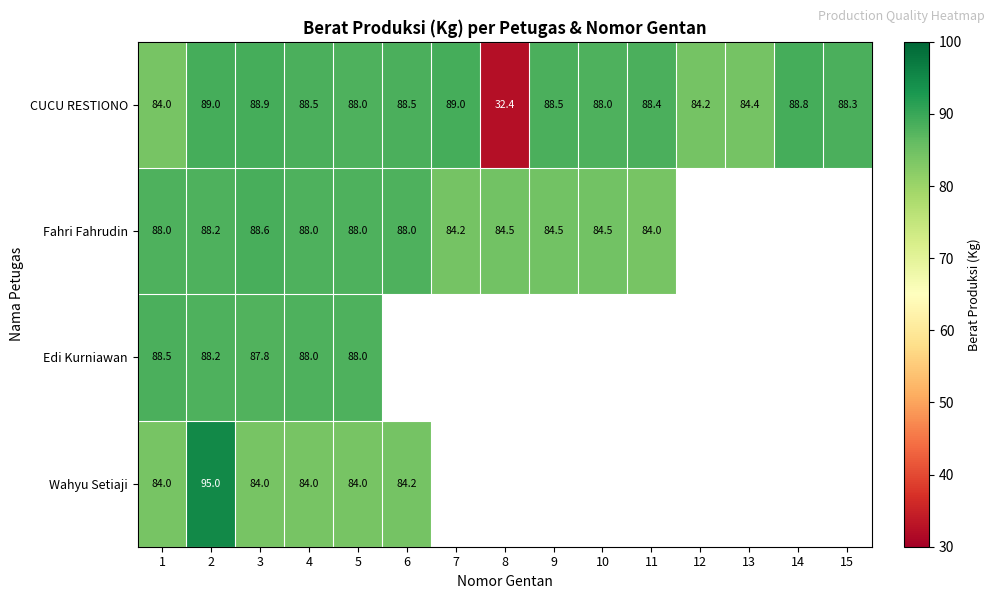

What is the average value of the CUCU RESTIONO series?

83.9